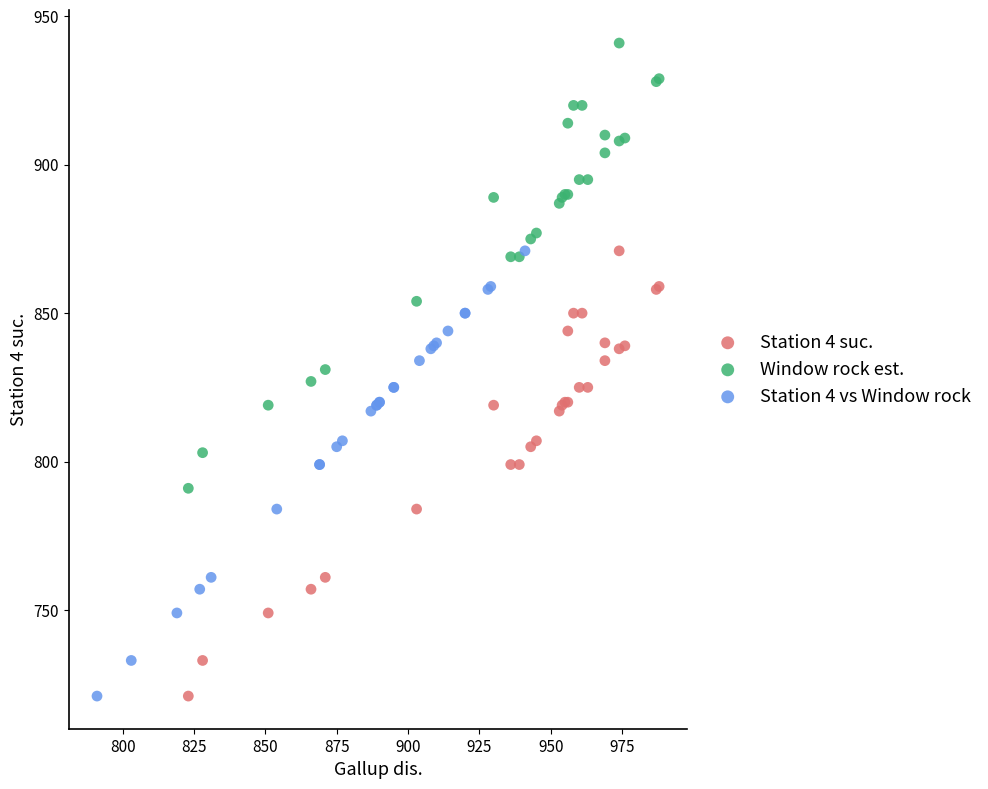

Which series reaches the maximum Y coordinate?

Window rock est.